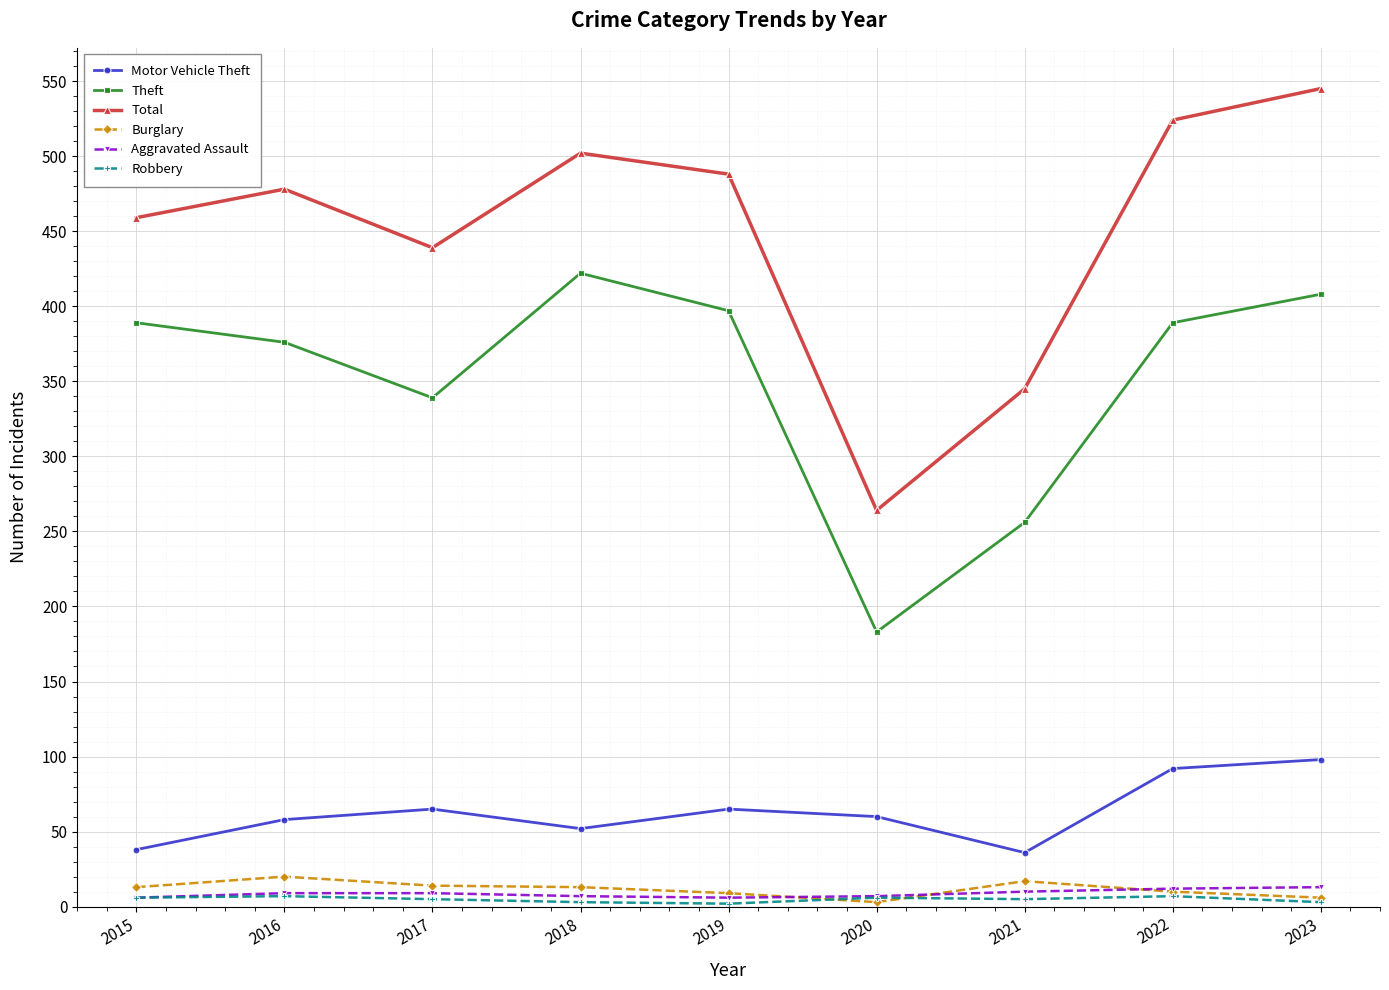

At which category is the sum across all series the highest?

2023